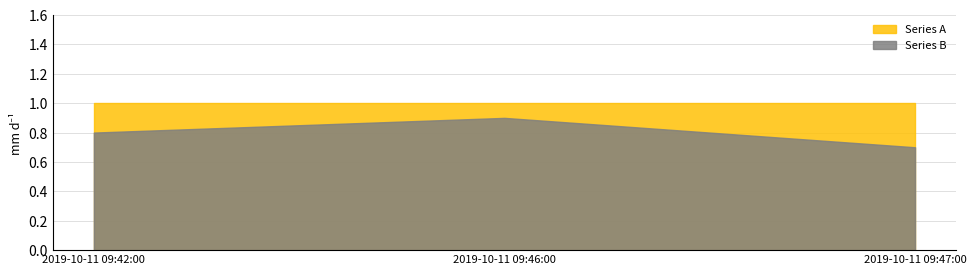

How many lines are shown in the chart?

2